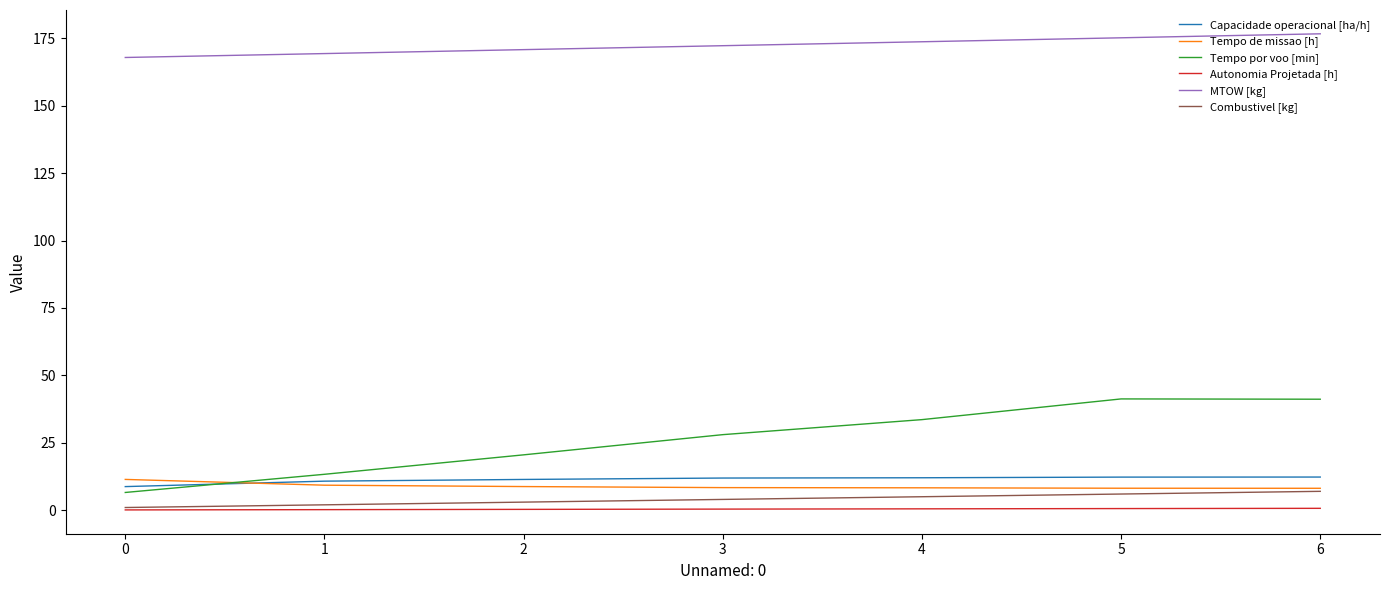

Which series has the largest range (max minus min)?

Tempo por voo [min]